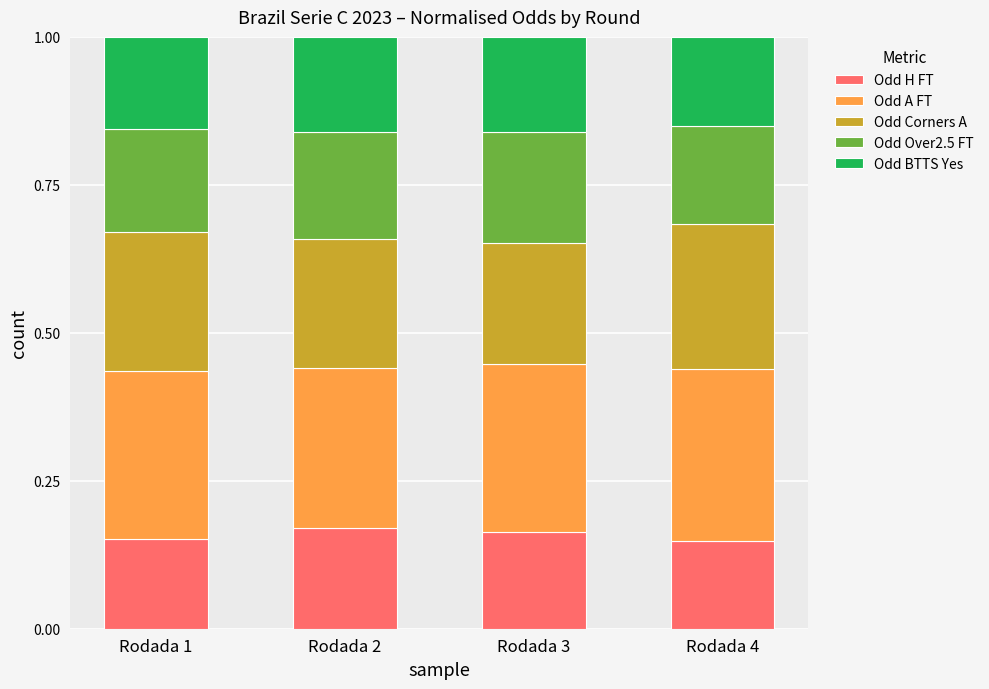

The Odd H FT series shows 0.2 at Rodada 2. True or false?

True